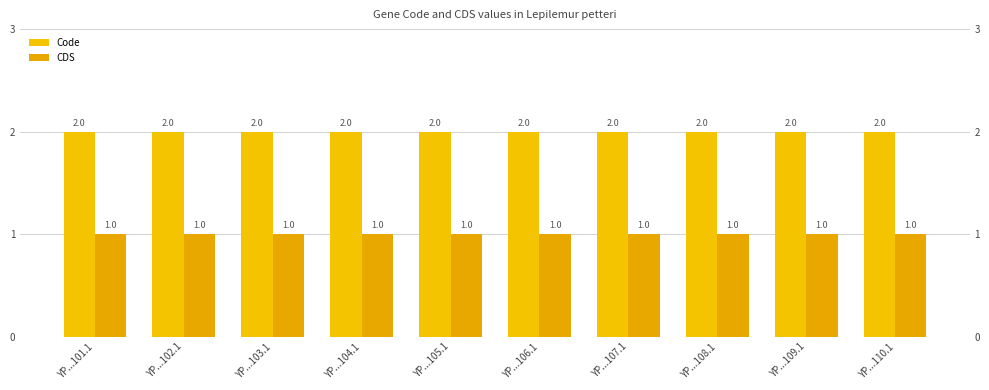

Which has a higher value, YP...107.1 or YP...103.1?

YP...107.1